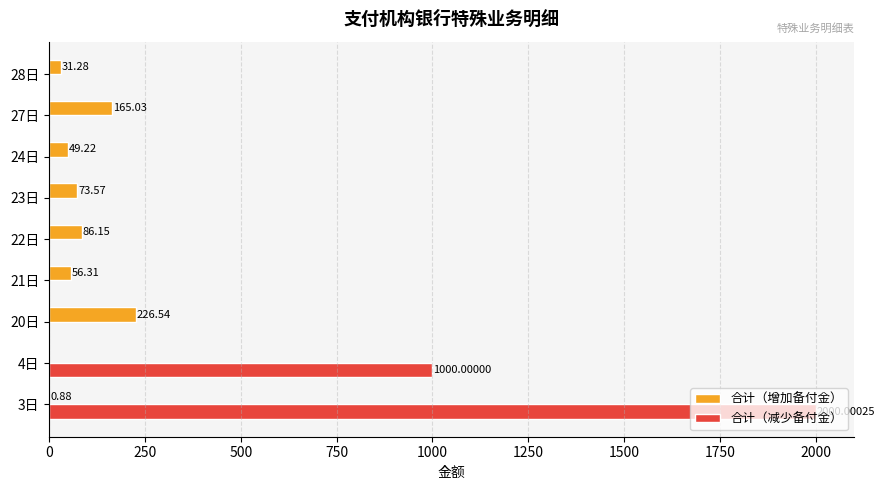

What is the total value across all series at 27日?

165.0